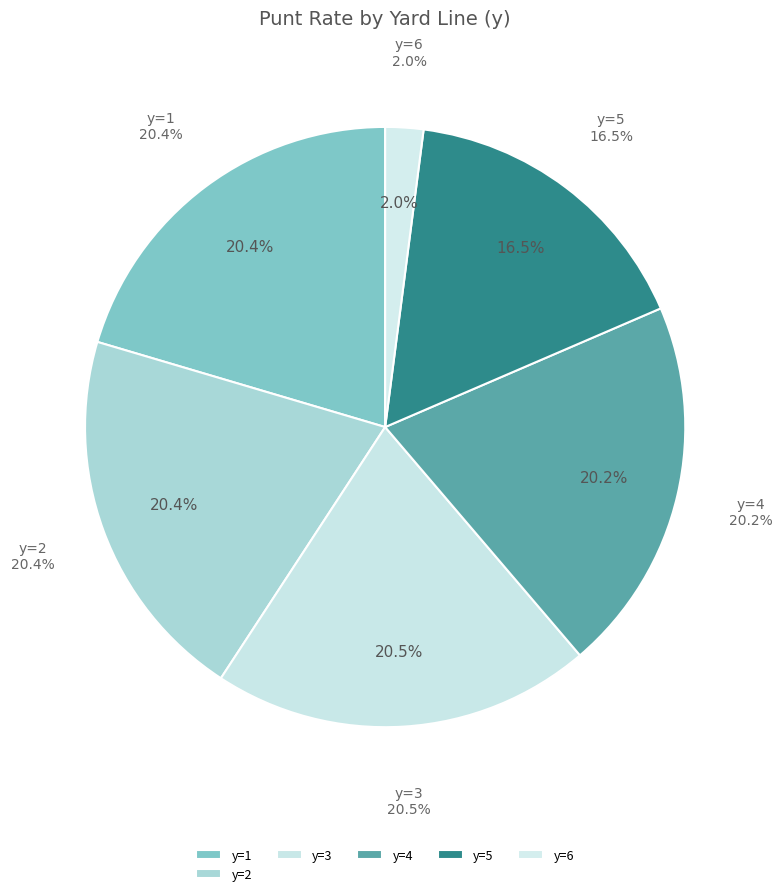

To the nearest percent, what portion does y=5 represent?

16%